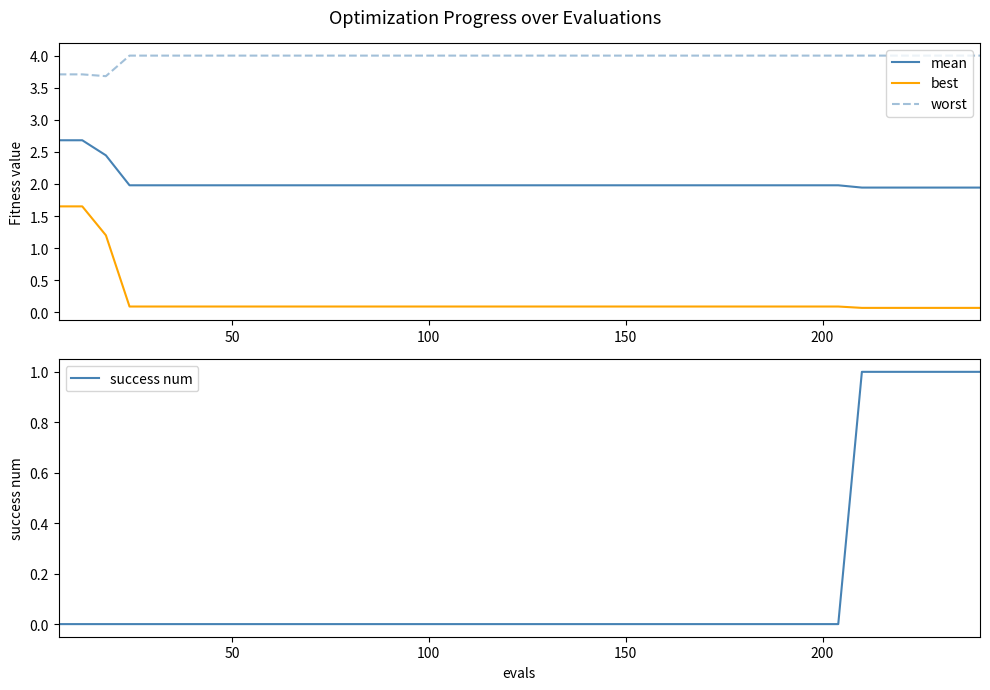

True or false: best and worst intersect in this chart.

False